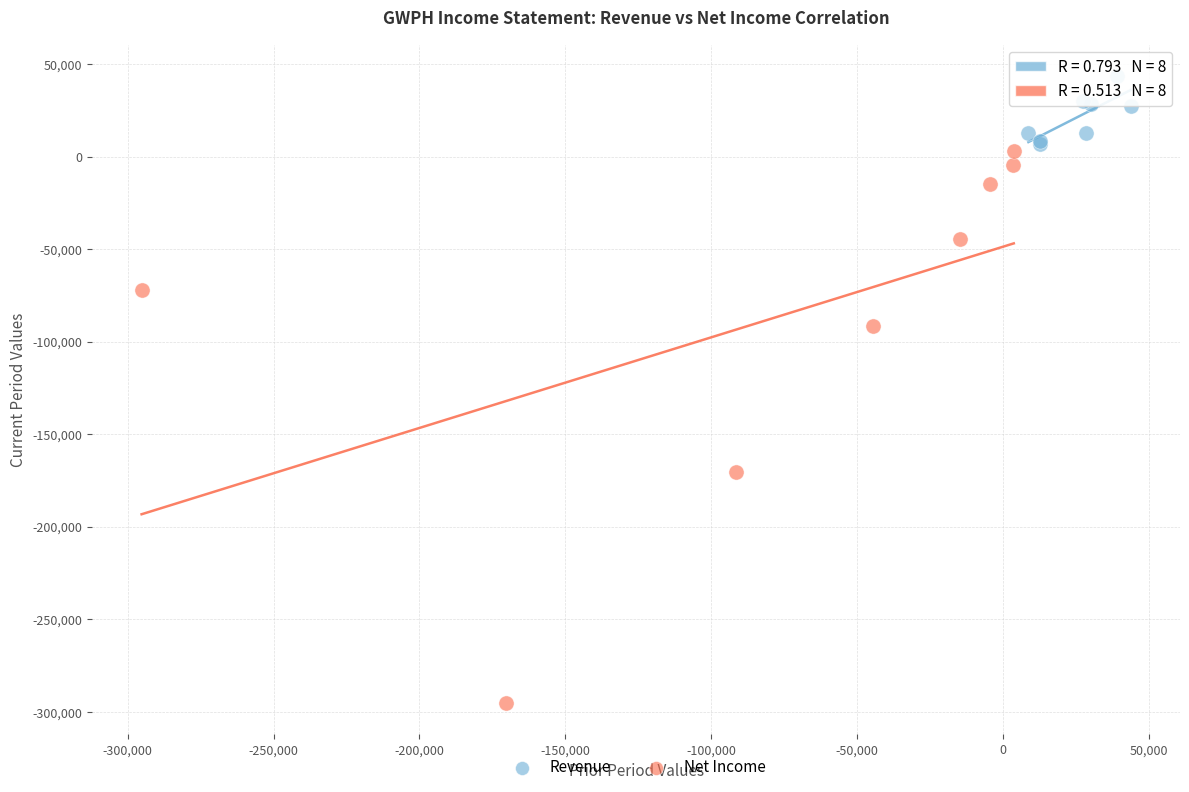

Which series reaches the maximum Y coordinate?

Revenue